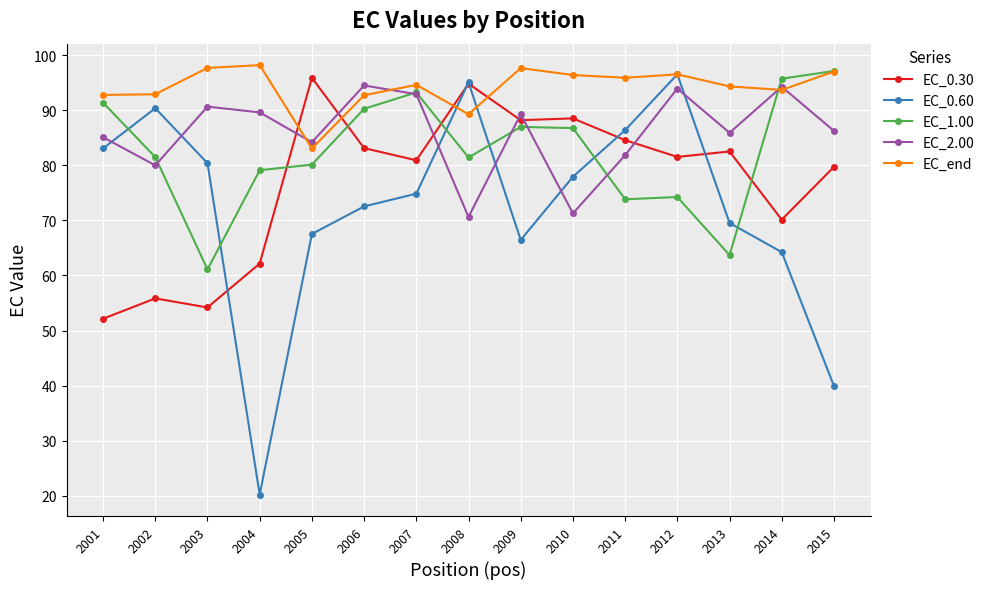

True or false: EC_end and EC_2.00 intersect in this chart.

True